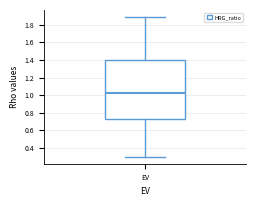

Read this box plot against the y-axis: the position of the median line, the range covered by the box, and the ends of both whiskers. The values are not printed on the chart, so give them approximately, as read against the axis.

median 1.02, box 0.74 to 1.40, whiskers 0.30 to 1.90